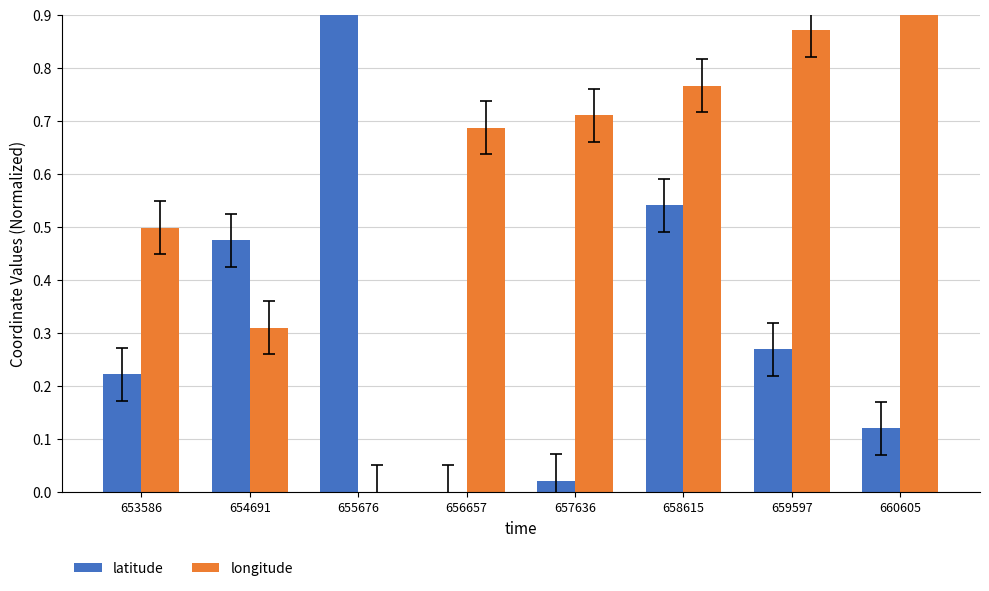

Which series changed the most between 659597 and 660605?

latitude